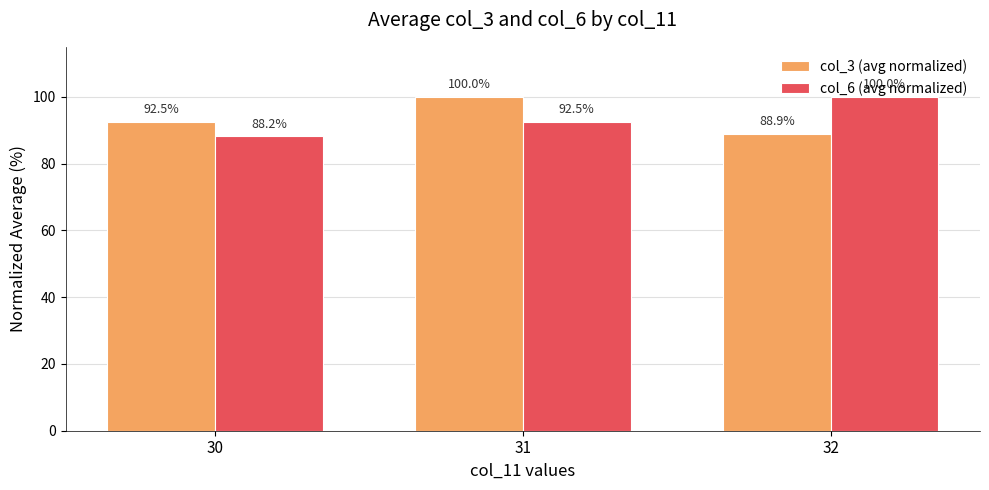

What is the value of the col_6 (avg normalized) bar at the 3rd from the left?

100.0